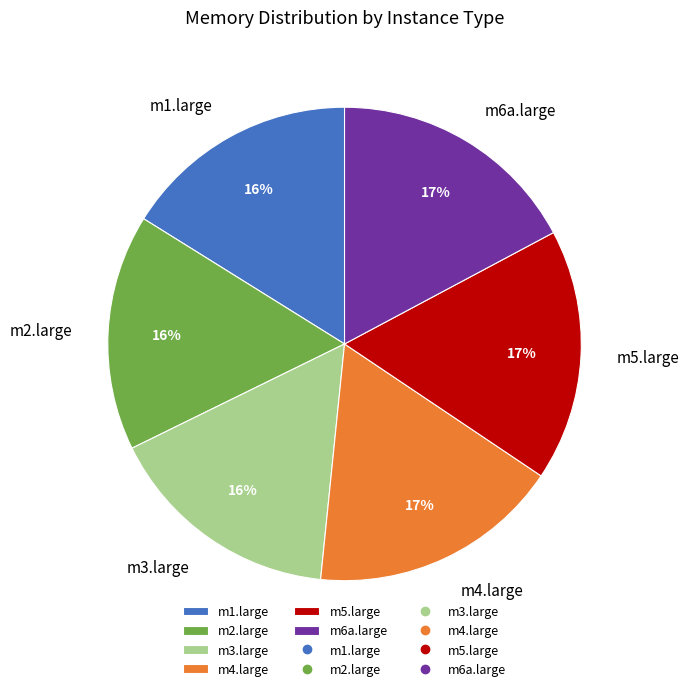

To the nearest percent, what portion does m4.large represent?

17%